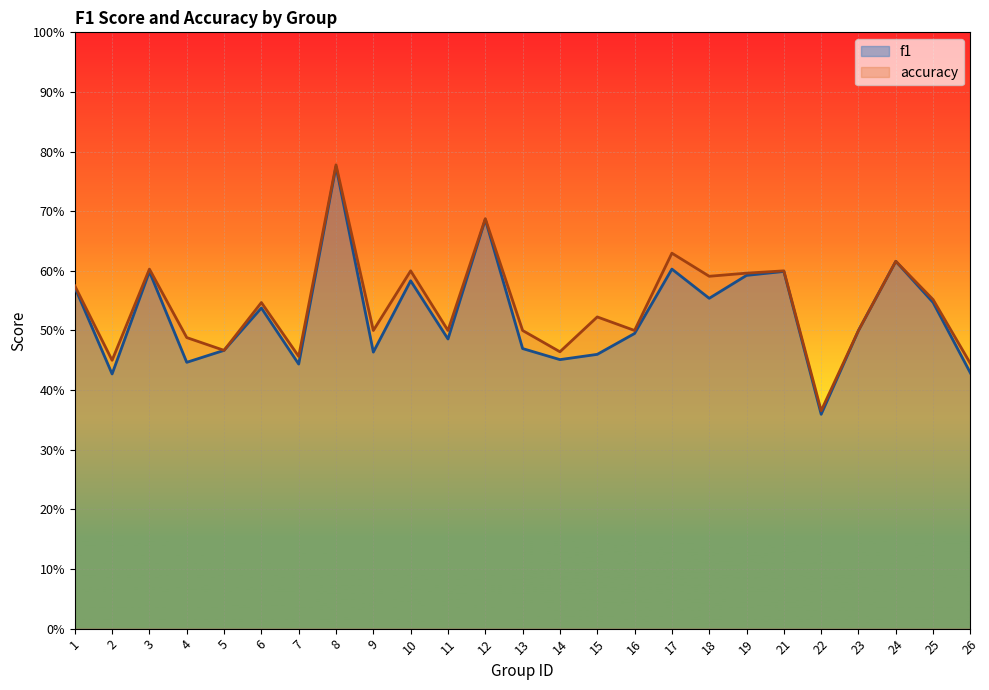

At which category does the chart reach its minimum across all series?

22